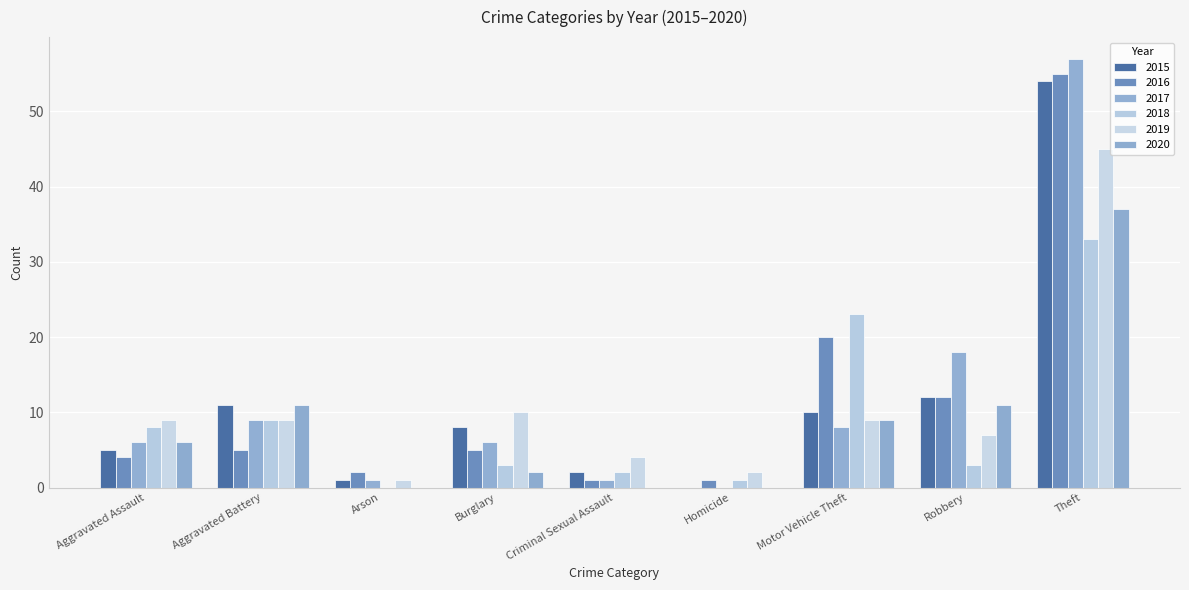

Rank the series by their maximum value, from highest to lowest.

2017, 2016, 2015, 2019, 2020, 2018